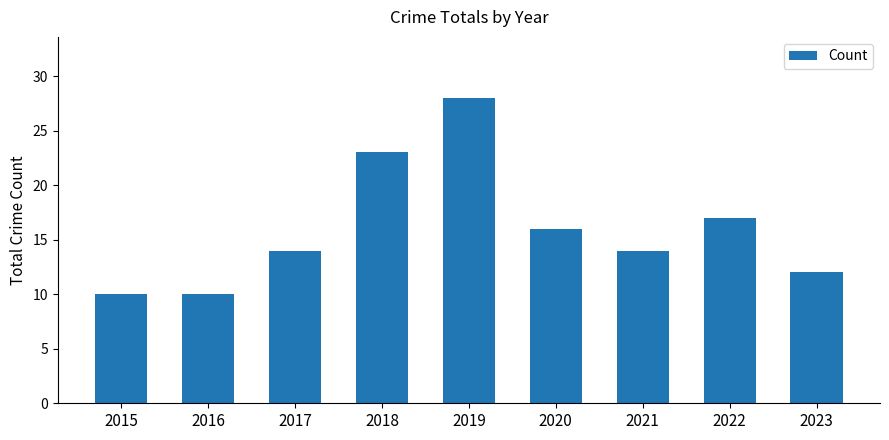

What is the sum of all values?

144